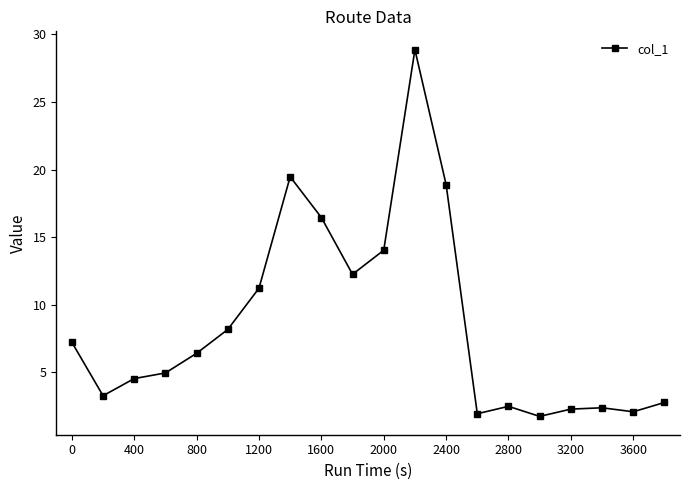

Count the number of categories in the chart.

20